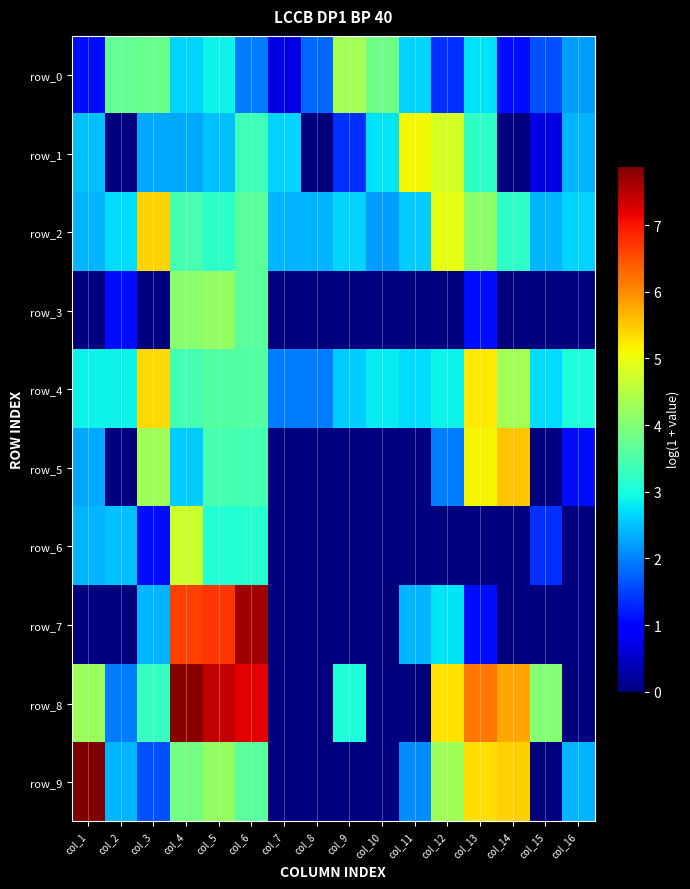

What is the difference between the maximum and second lowest values in the row_3 series?

4.2